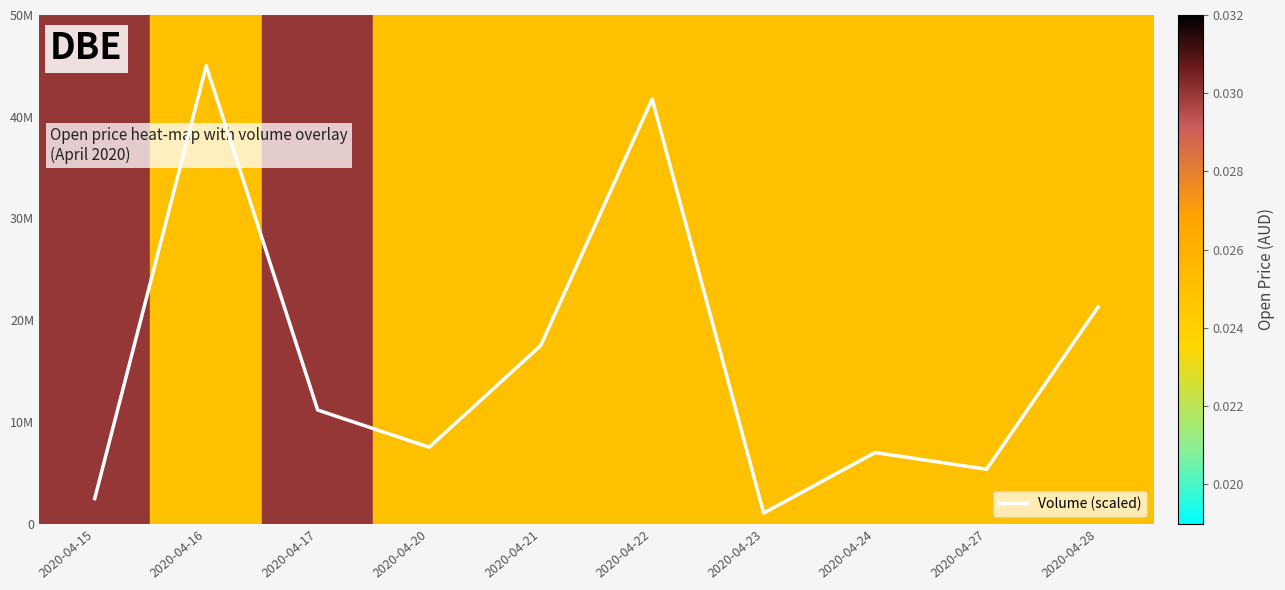

List the labels in order of value, largest first.

2020-04-16, 2020-04-22, 2020-04-28, 2020-04-21, 2020-04-17, 2020-04-20, 2020-04-24, 2020-04-27, 2020-04-15, 2020-04-23